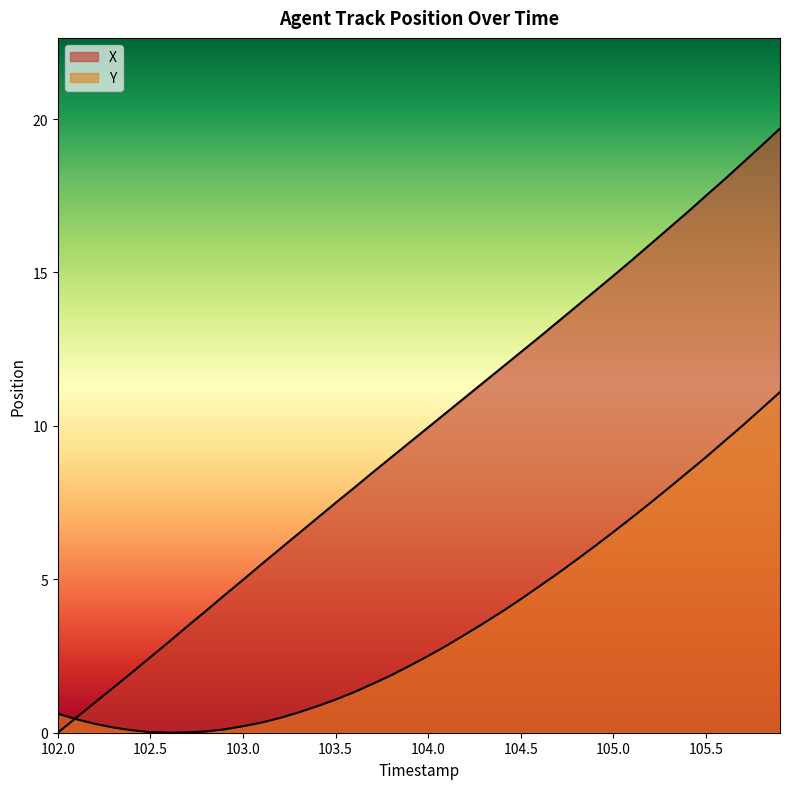

How many intersections are there between Y and X?

1